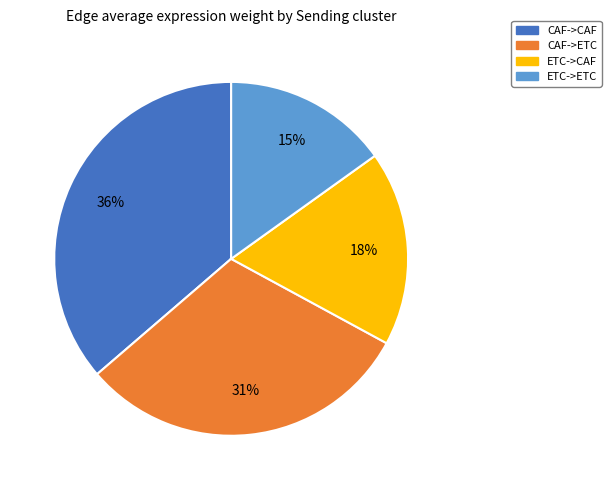

To the nearest percent, what is the difference between the ETC->ETC and CAF->ETC slice percentages?

16%